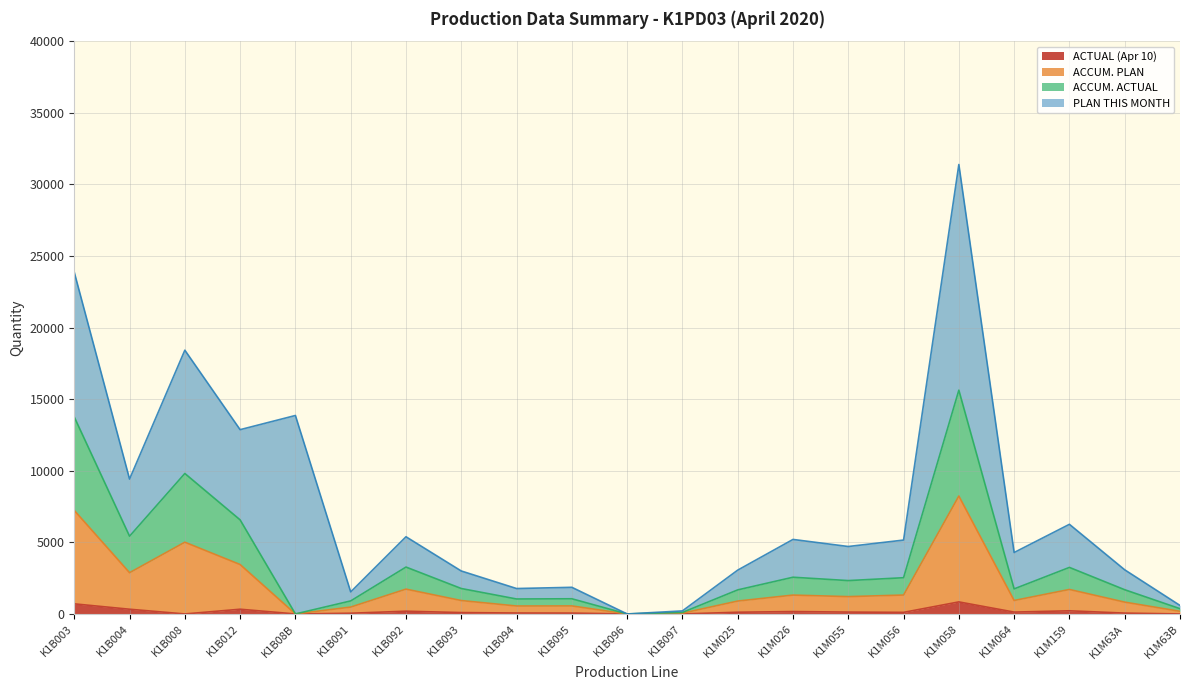

Rank the categories by ACCUM. ACTUAL value from lowest to highest.

K1B08B, K1B096, K1B097, K1M63B, K1B091, K1B094, K1B095, K1M63A, K1M025, K1B093, K1M064, K1M055, K1M026, K1M056, K1M159, K1B092, K1B004, K1B012, K1B008, K1B003, K1M058